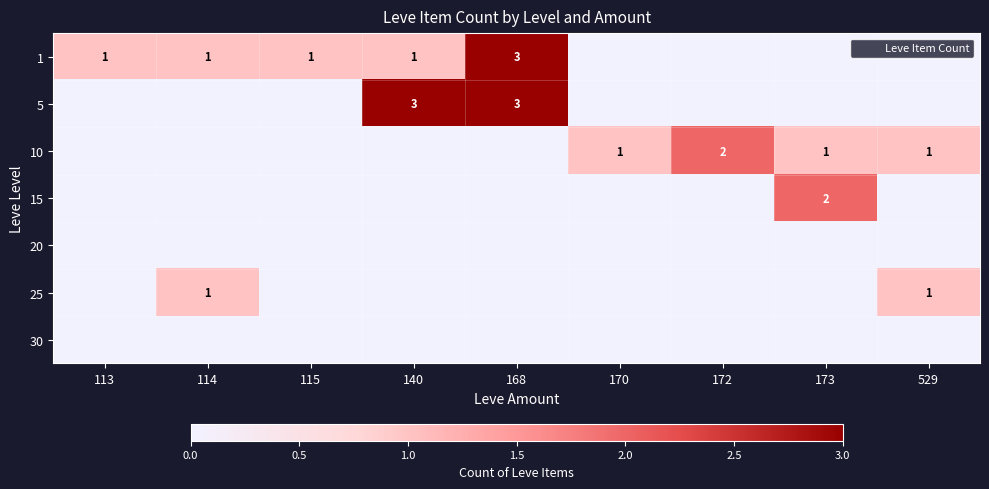

What is the difference between the highest and lowest values at 172?

2